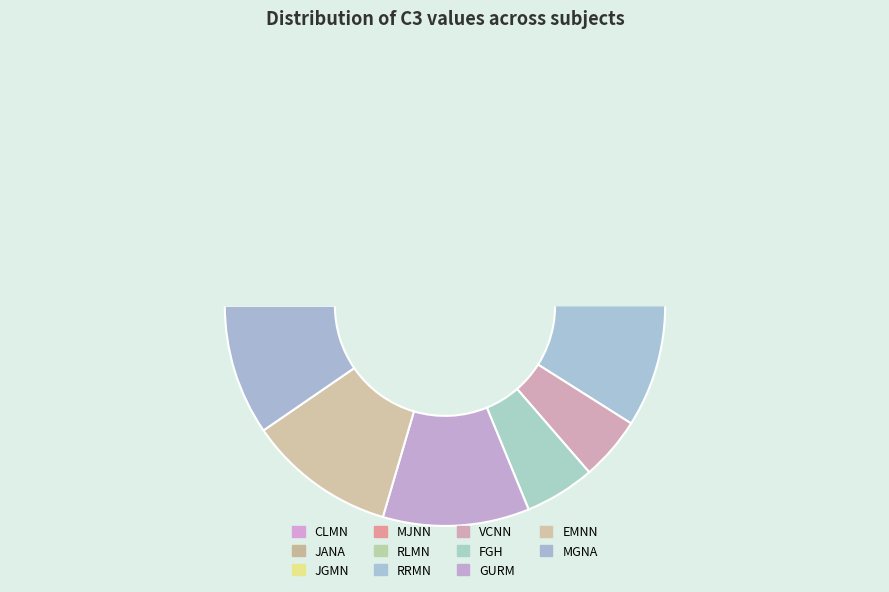

How many slices are in this pie chart?

11